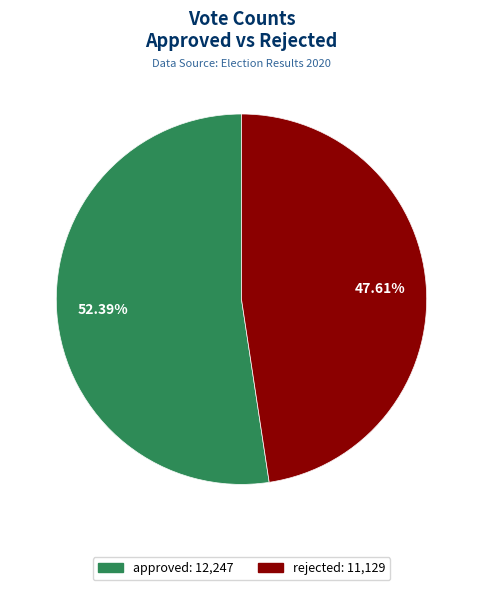

Count the number of slices in the pie.

2